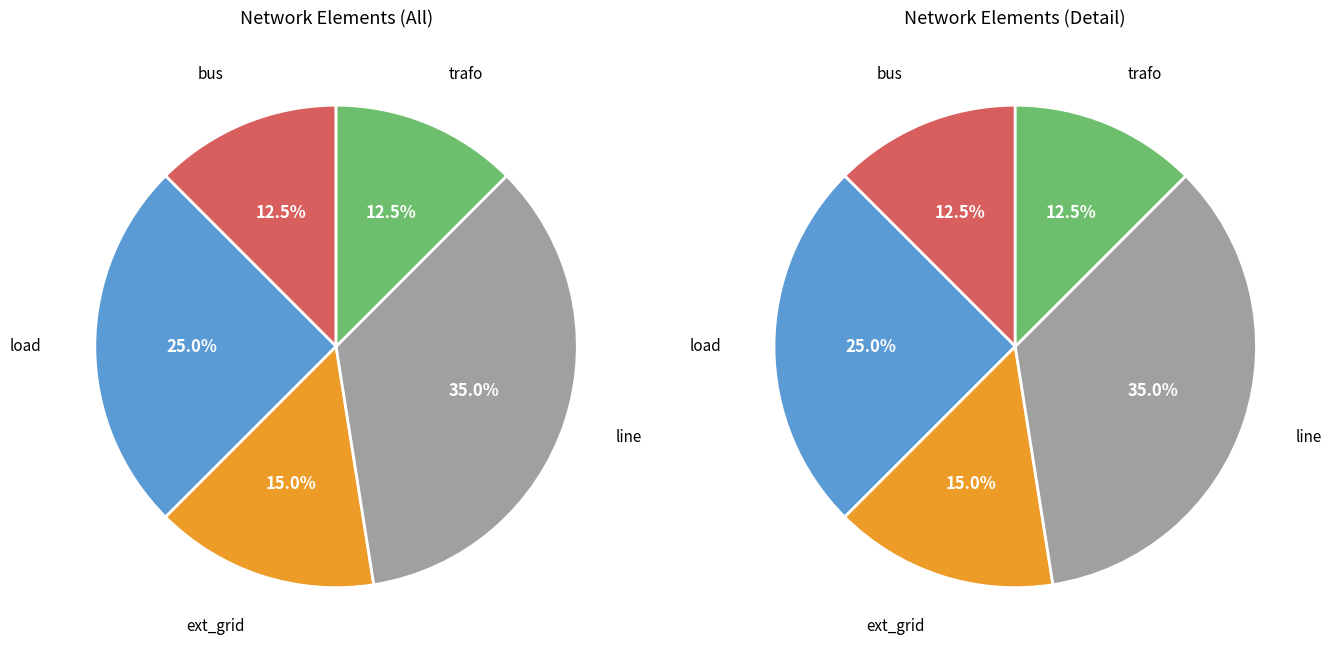

To the nearest percent, what is the difference between the load and trafo slice percentages?

12%